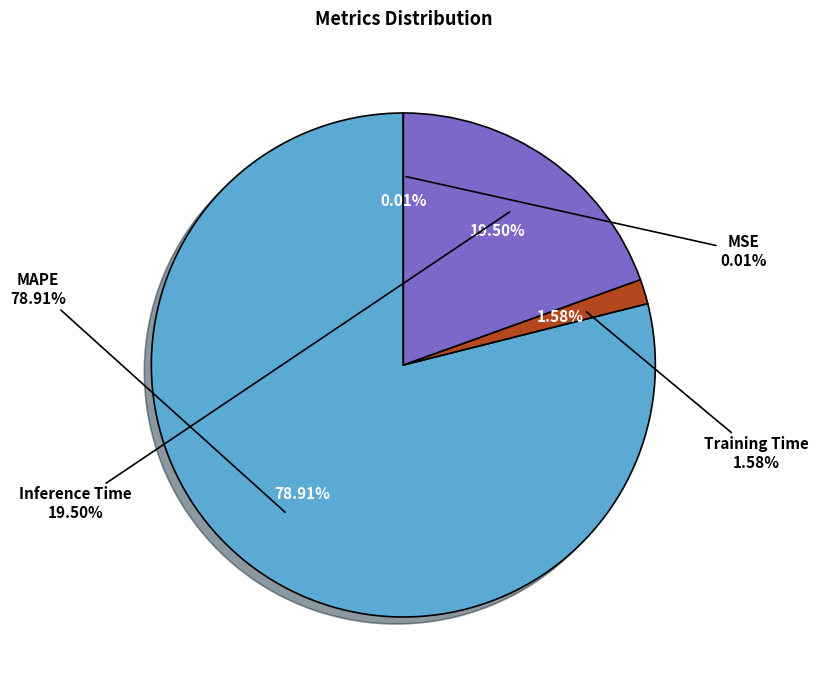

True or false: MAPE accounts for 79% of the total.

True